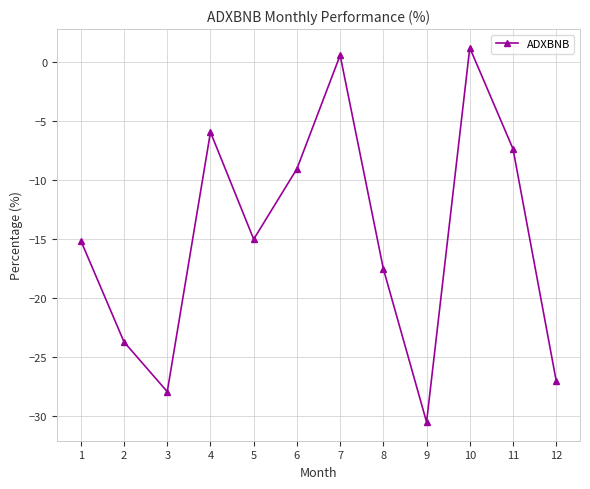

What is the sum of all values?

-177.2